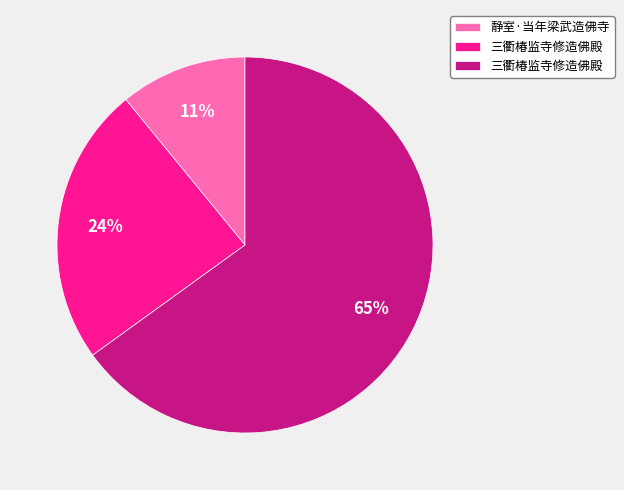

How many slices are in this pie chart?

3